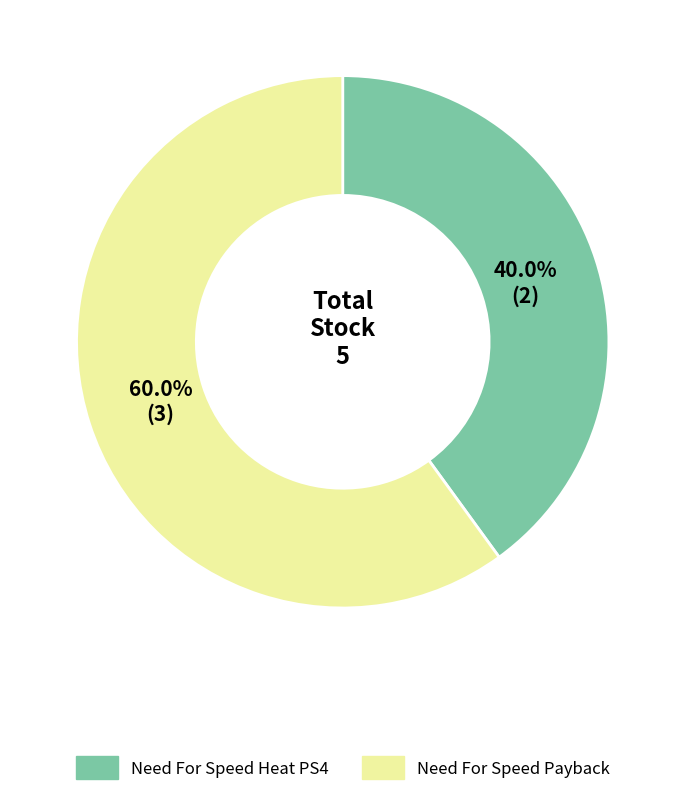

What is the ratio of the value at Need For Speed Payback to the value at Need For Speed Heat PS4?

1.5